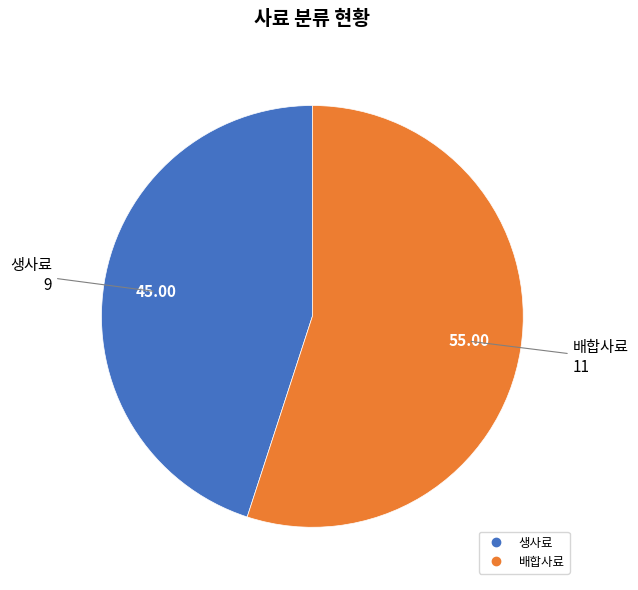

Combined, do 배합사료 and 생사료 account for over 50%?

Yes